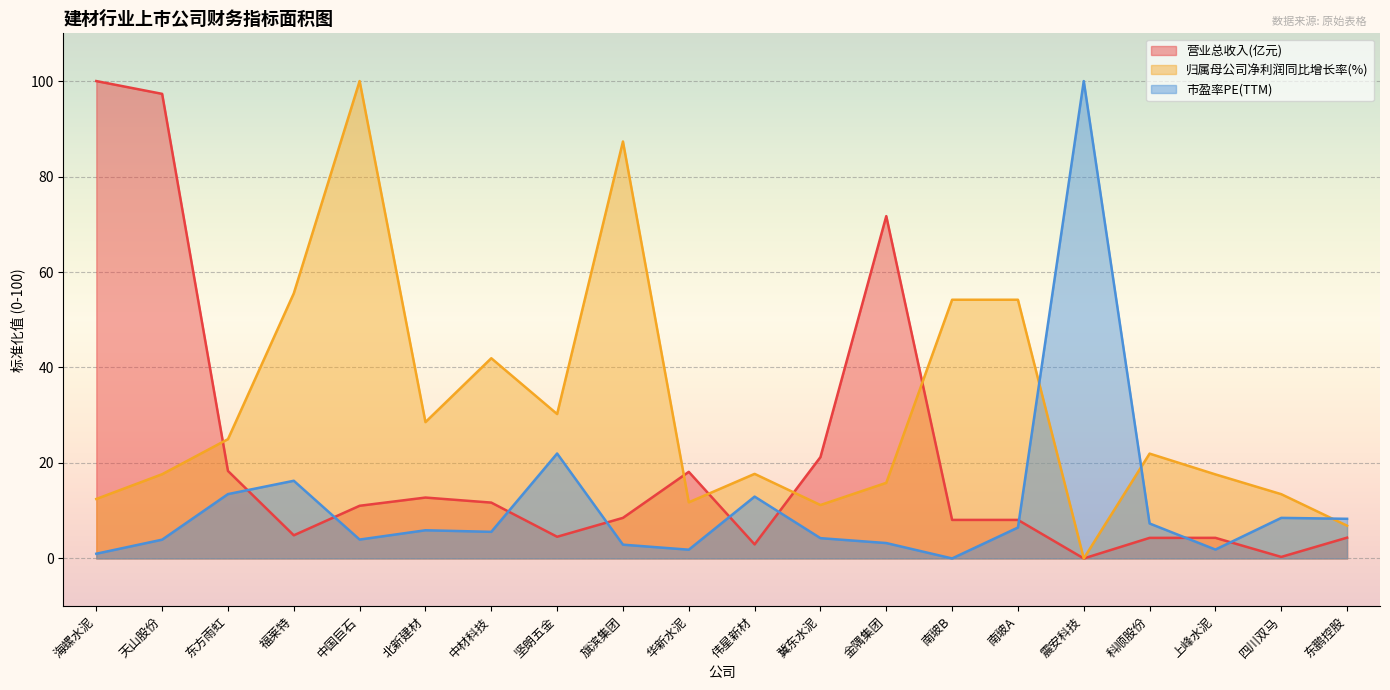

At which category does the chart reach its minimum across all series?

震安科技